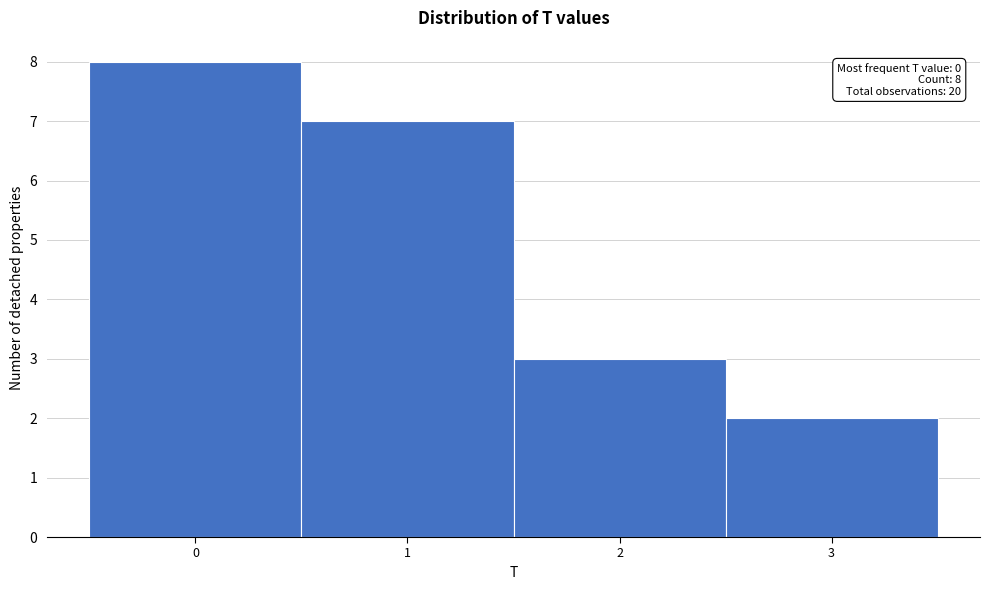

Which range on the x-axis has the tallest bar?

-0.5 to 0.5